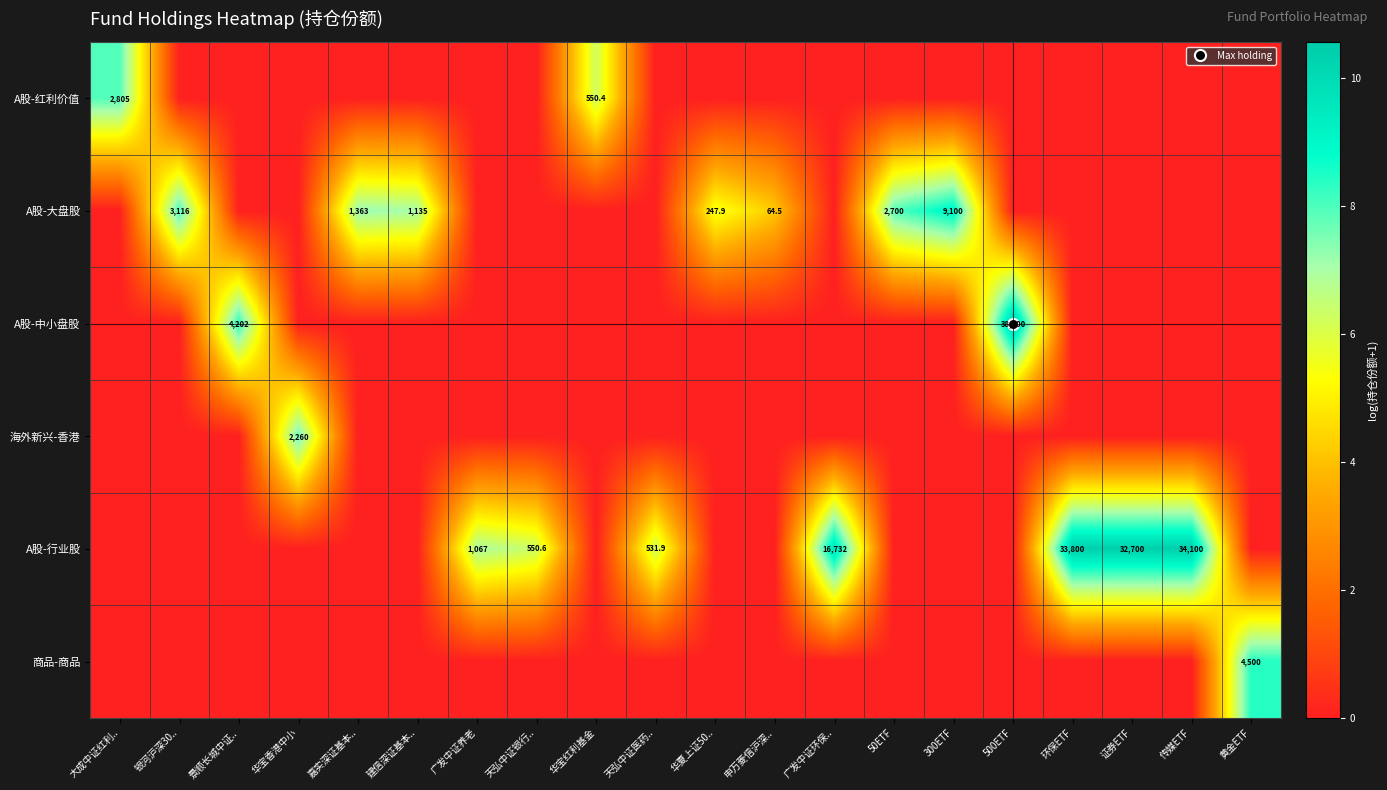

The value of A股-大盘股 at 大成中证红利.. is 0.0. True or false?

True